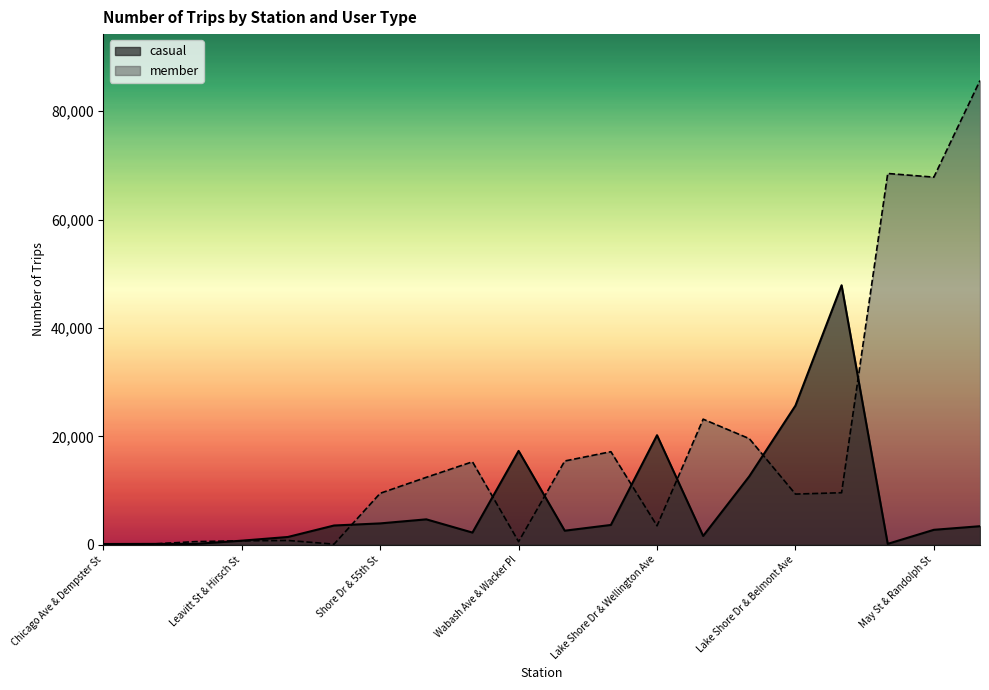

What is the maximum value shown in the chart?

85676